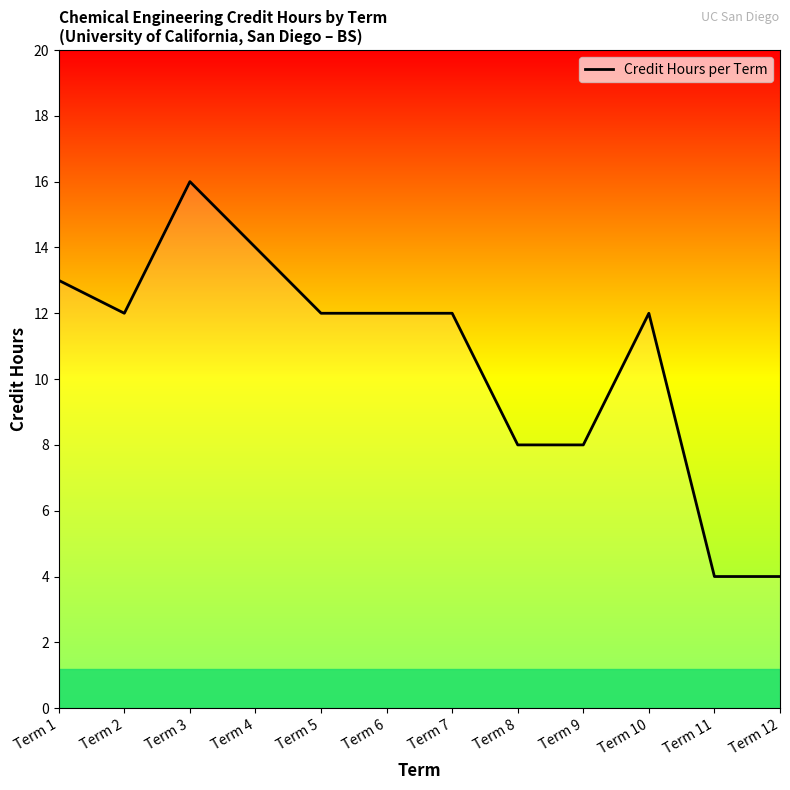

The value at Term 11 is 7. True or false?

False